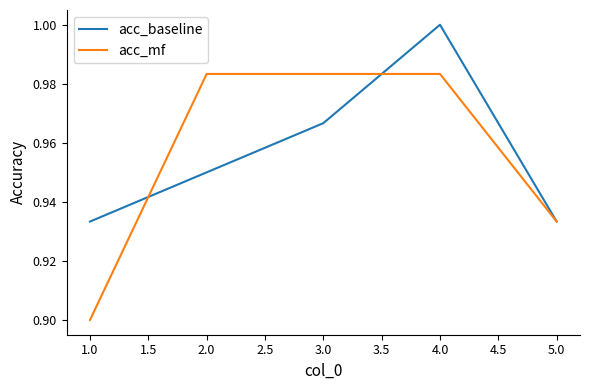

Which category has the highest value across all series?

4.0